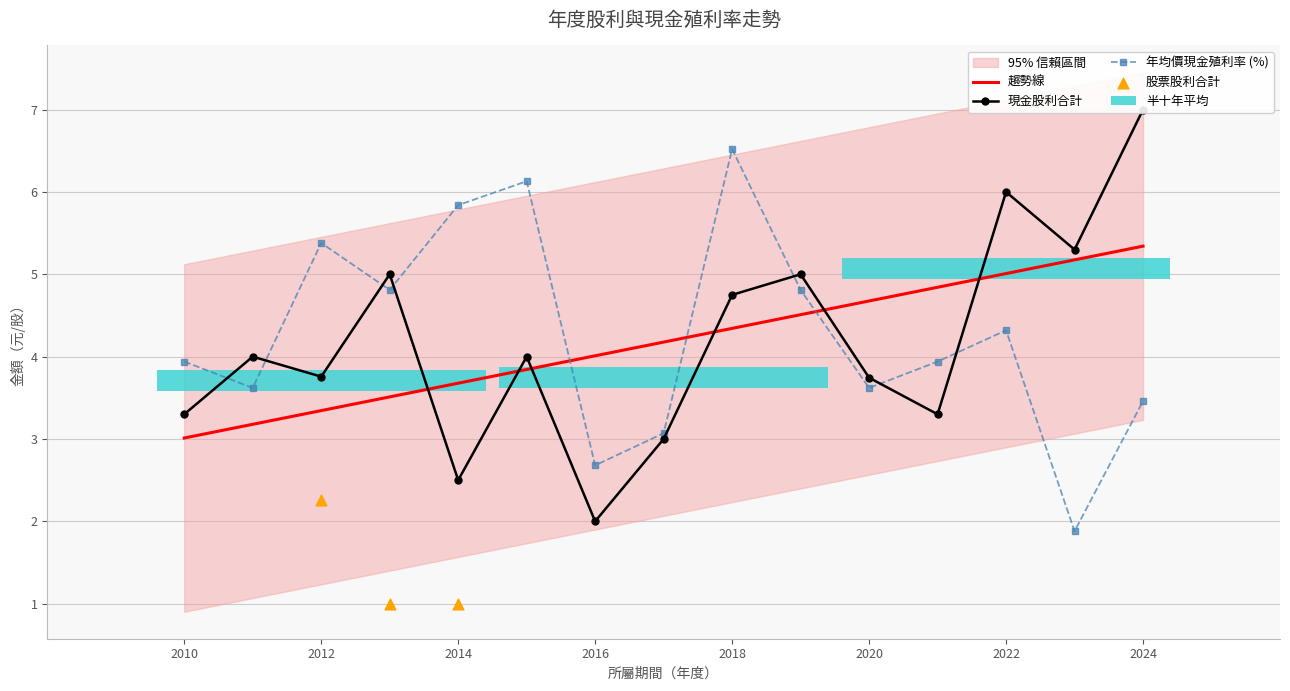

Is the value of 現金股利合計 at 2020 greater than the value of 年均價利率 at 2016?

Yes